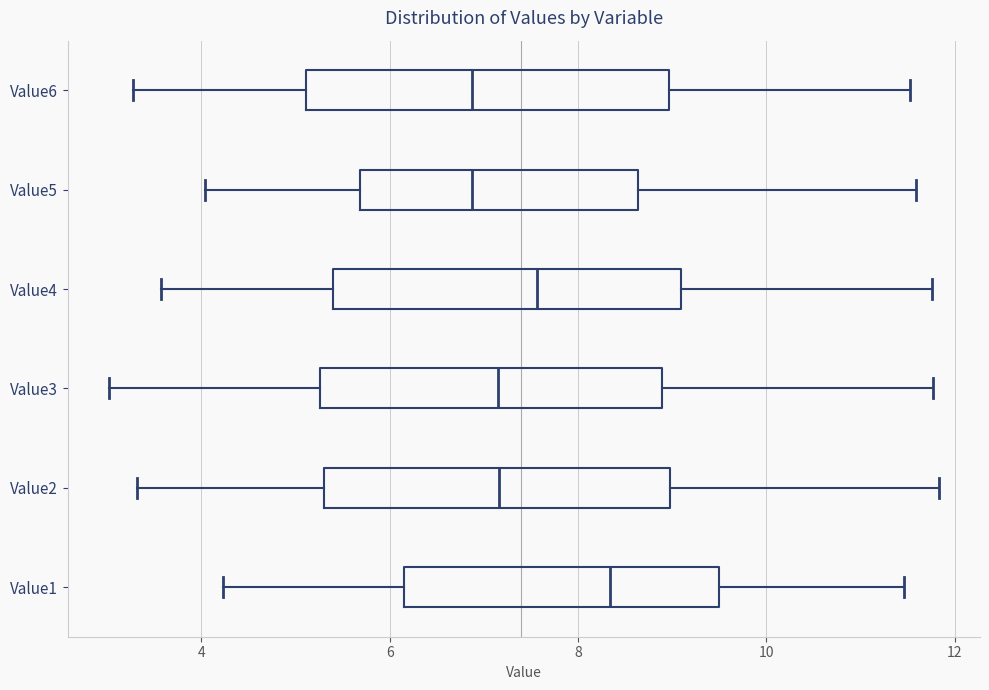

Reading bottom to top, transcribe this box plot: for each box, give where its median line is, the range the box spans, and where its two whiskers end, as read against the x-axis. The values are not printed on the chart, so give them approximately, as read against the axis.

Value1: median 8.4, box 6.2 to 9.6, whiskers 4.2 to 11.4
Value2: median 7.2, box 5.4 to 9.0, whiskers 3.4 to 11.8
Value3: median 7.2, box 5.2 to 8.8, whiskers 3.0 to 11.8
Value4: median 7.6, box 5.4 to 9.0, whiskers 3.6 to 11.8
Value5: median 6.8, box 5.6 to 8.6, whiskers 4.0 to 11.6
Value6: median 6.8, box 5.2 to 9.0, whiskers 3.2 to 11.6